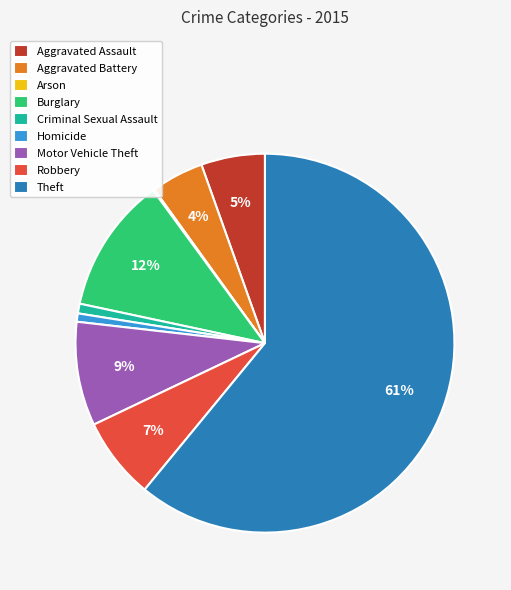

To the nearest percent, what is the combined percentage of Aggravated Battery and Robbery?

11%